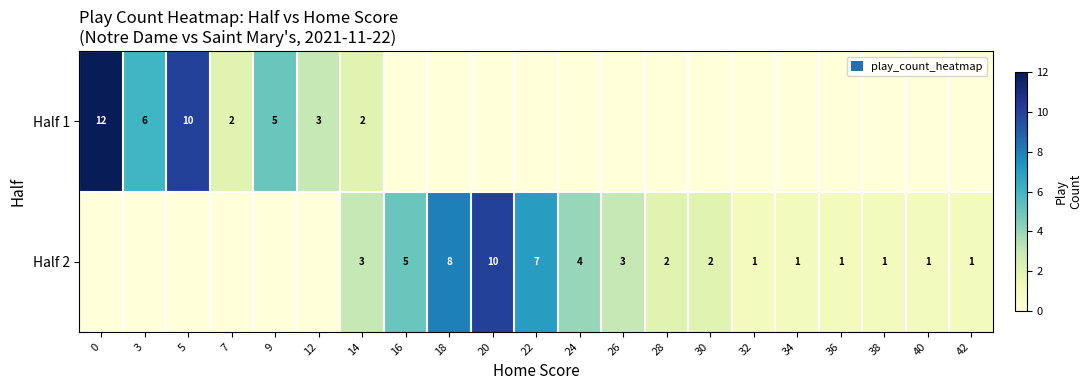

Is the value of Half 2 at 16 greater than the value of Half 1 at 12?

Yes